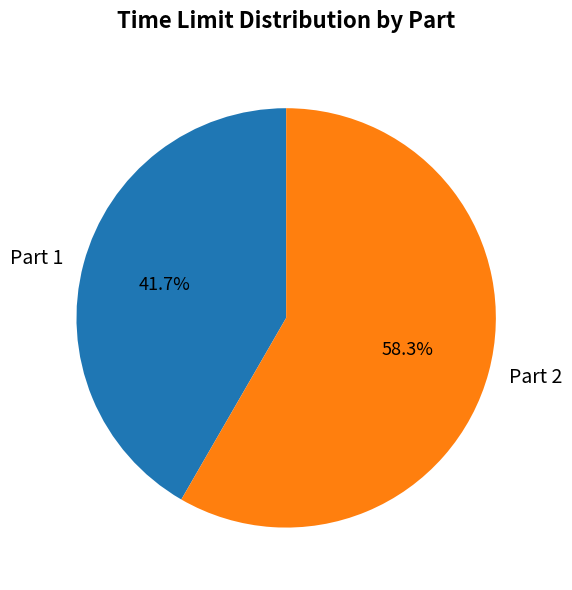

What is the total percentage of Part 2 and Part 1?

100.0%